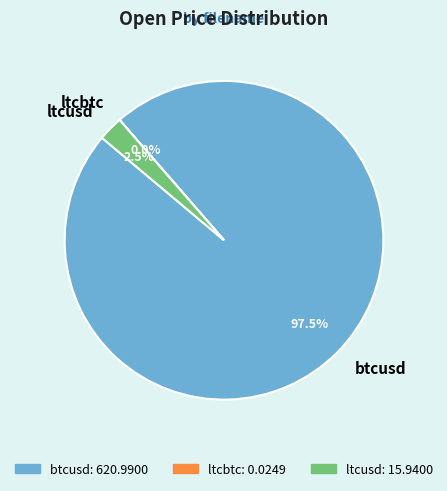

How much of the chart is everything except btcusd?

2.5%